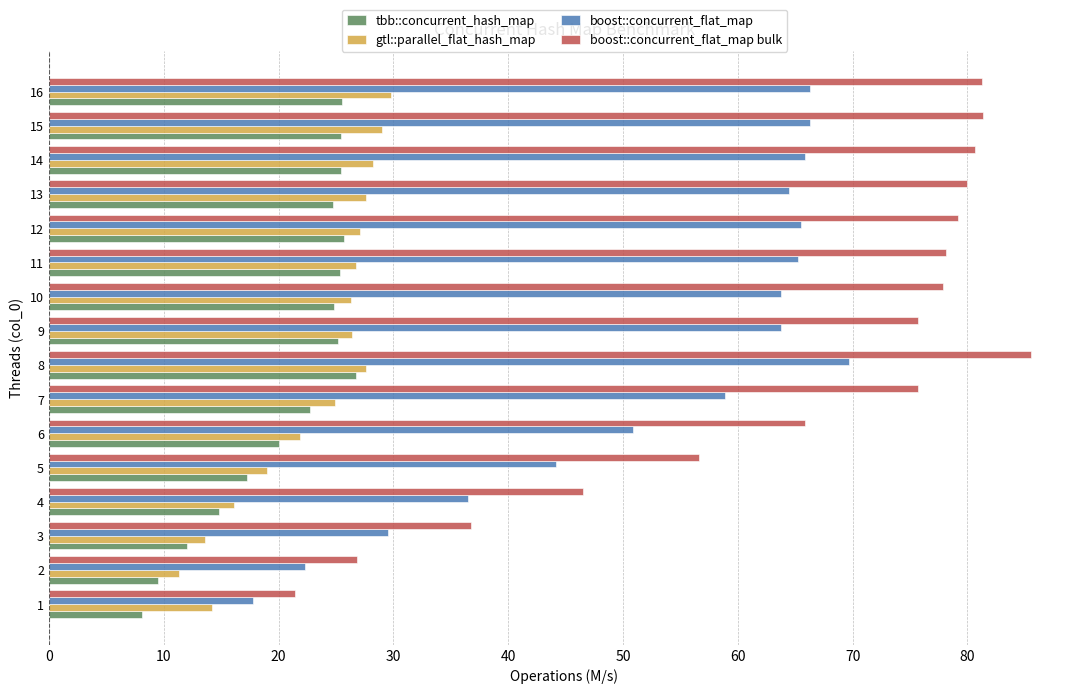

What is the difference between the second highest and second lowest values in the boost::concurrent_flat_map series?

44.0